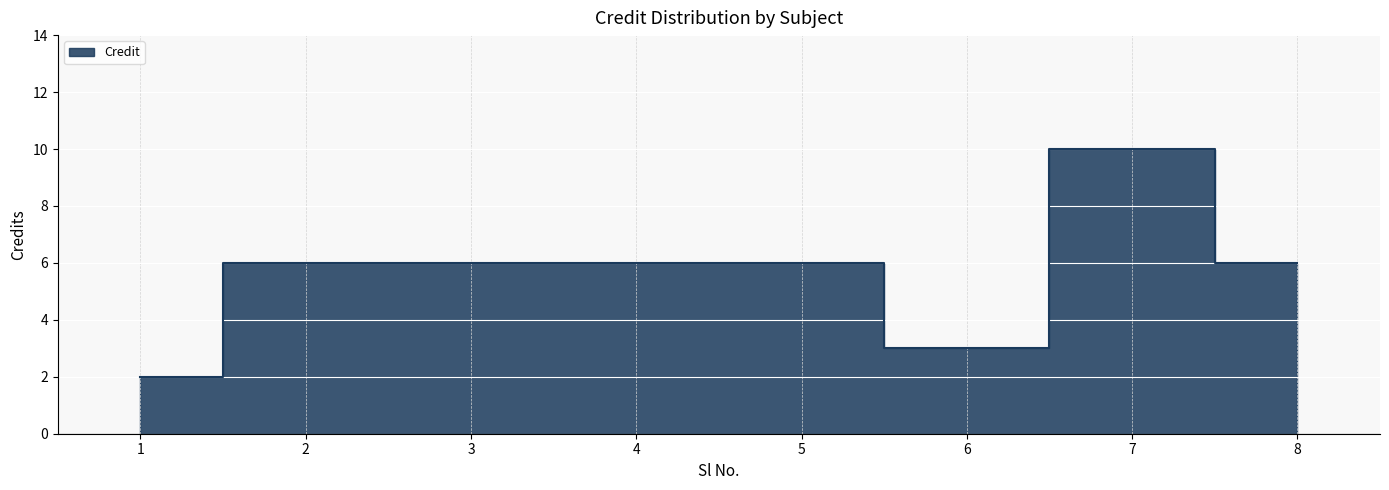

What is the sum of the values at 1 and 2?

8